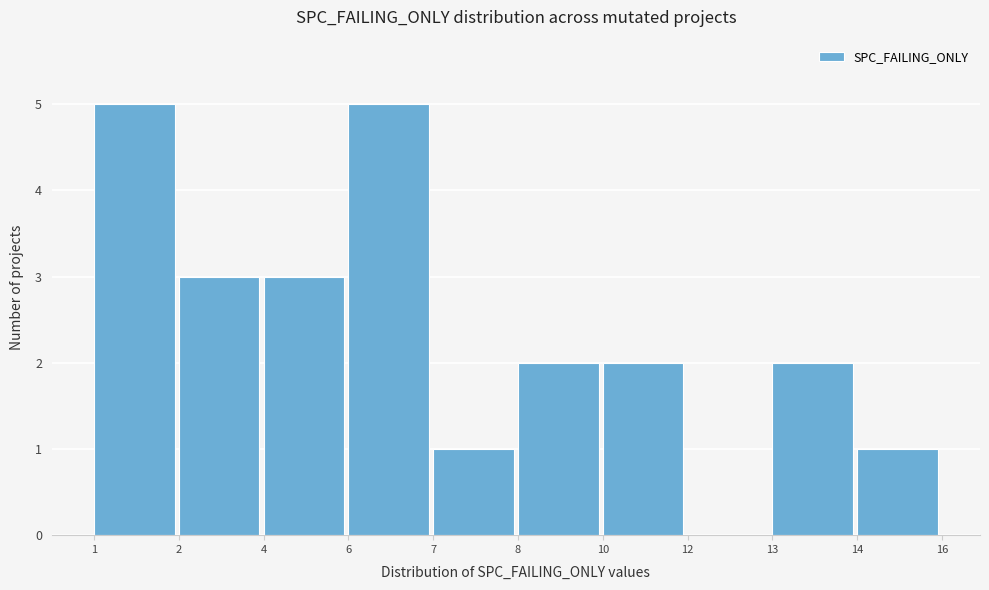

Reading right to left, list all the values displayed in this chart.

14=1	13=2	12=0	10=2	8=2	7=1	6=5	4=3	2=3	1=5